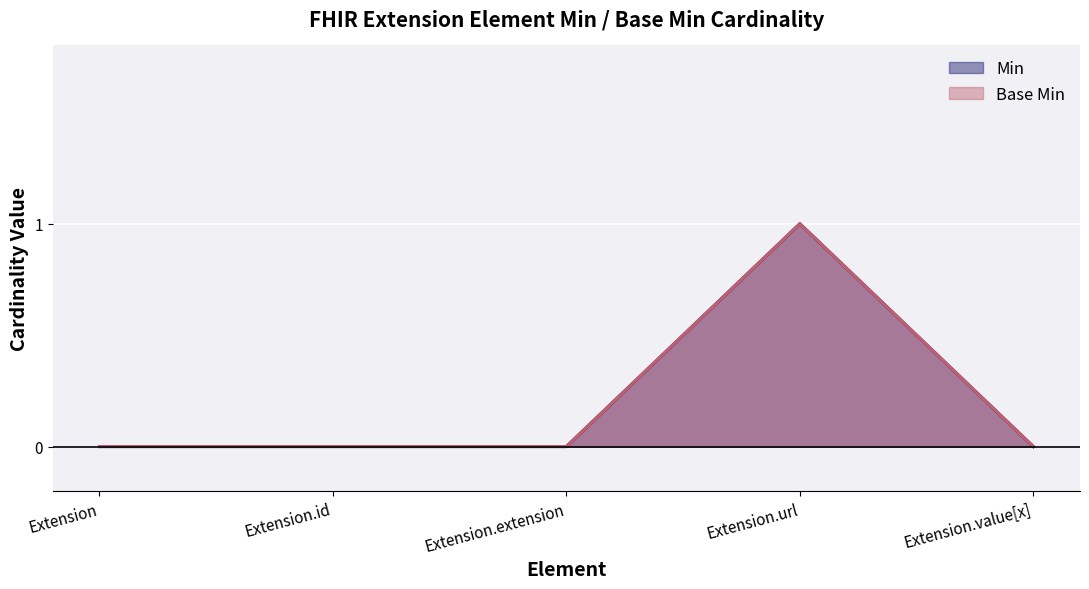

Reading right to left, extract all data points from this chart.

Min: Extension.value[x]=0	Extension.url=1	Extension.extension=0	Extension.id=0	Extension=0
Base Min: Extension.value[x]=0	Extension.url=1	Extension.extension=0	Extension.id=0	Extension=0